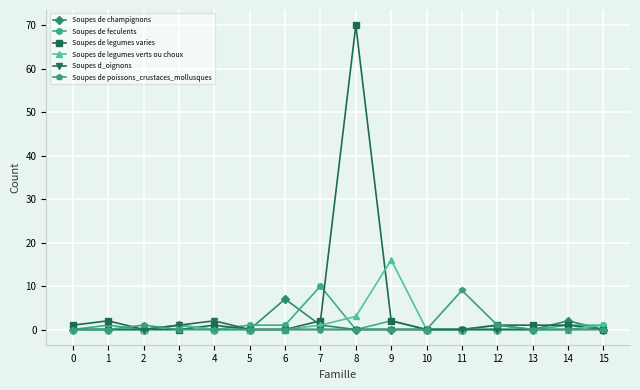

Where is Soupes de legumes verts ou choux nearest to the value 8?

8